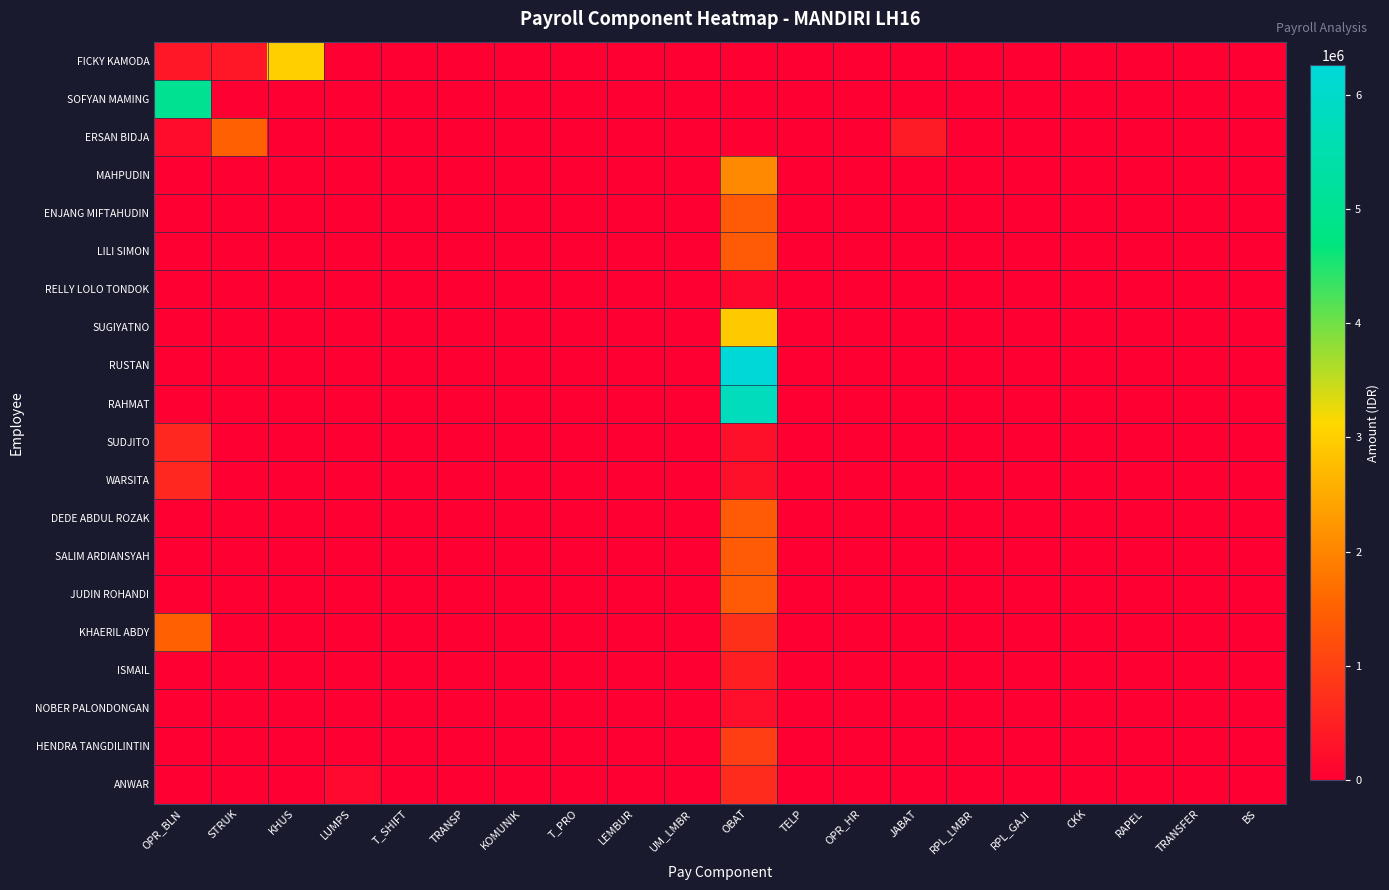

Which series has the widest spread of values?

RUSTAN